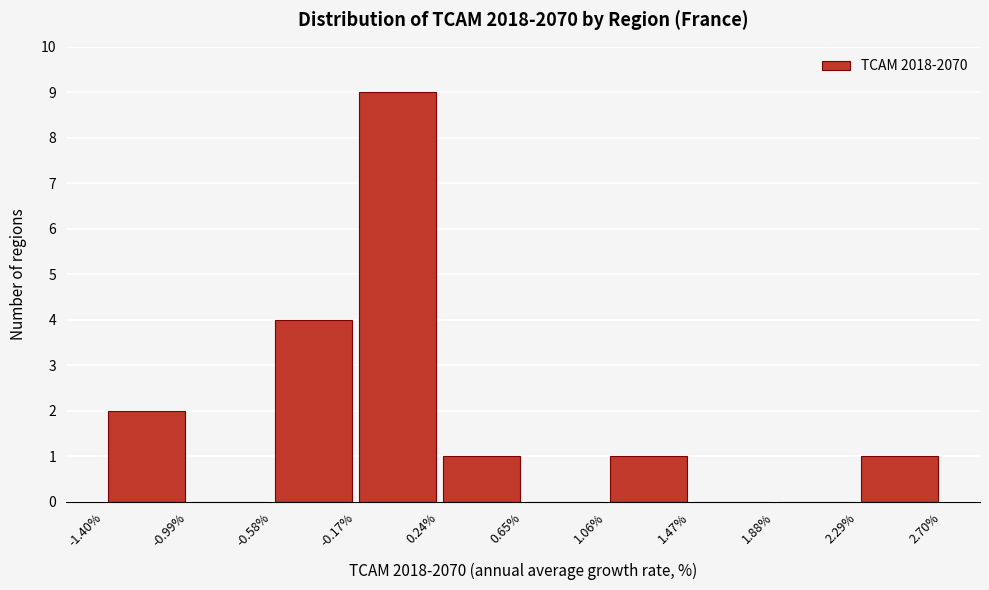

What is the height of the bar covering 0.24% to 0.65% on the x-axis? The values are not printed on the chart, so give them approximately, as read against the axis.

1